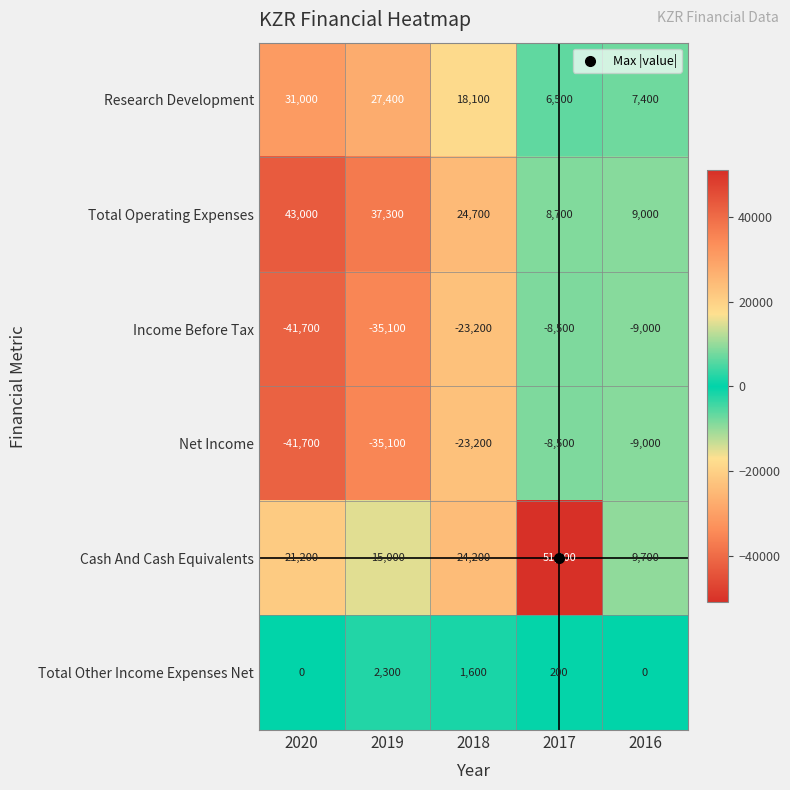

The Cash And Cash Equivalents series shows 85744 at 2017. True or false?

False